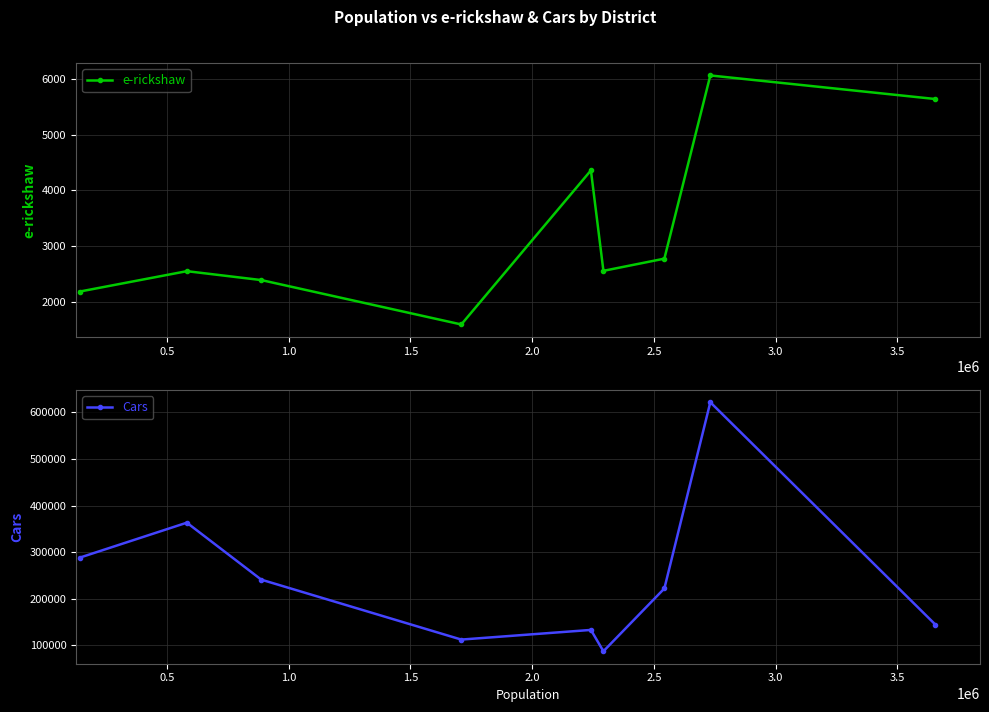

True or false: e-rickshaw and Cars cross at least once.

False